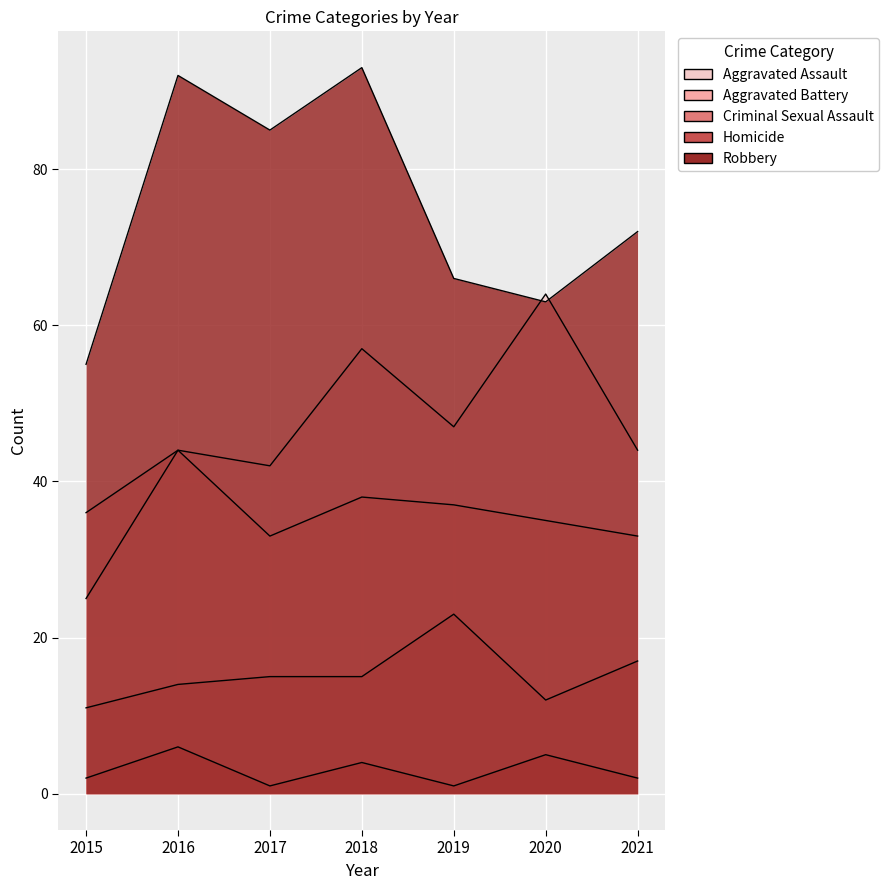

True or false: Aggravated Assault and Aggravated Battery intersect in this chart.

False